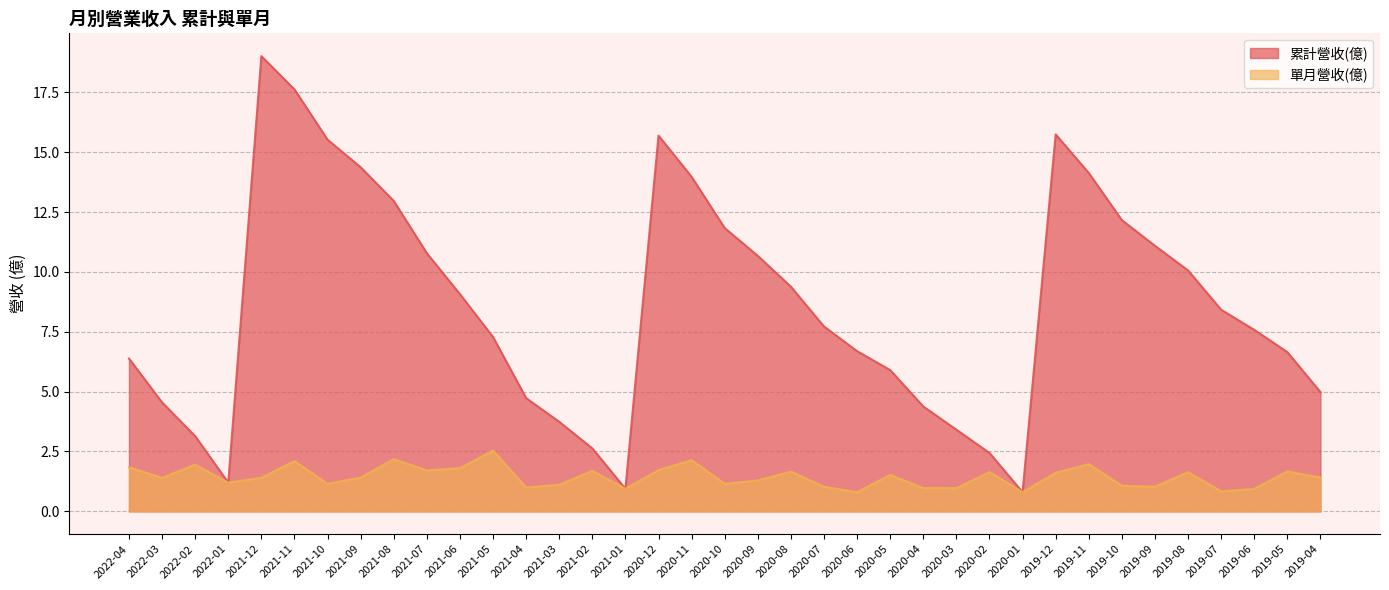

Reading left to right, what are all the values shown in this chart?

累計營收(億): 2022-04=6.4	2022-03=4.5	2022-02=3.1	2022-01=1.2	2021-12=19.0	2021-11=17.6	2021-10=15.5	2021-09=14.4	2021-08=13.0	2021-07=10.8	2021-06=9.1	2021-05=7.3	2021-04=4.7	2021-03=3.7	2021-02=2.6	2021-01=0.9	2020-12=15.7	2020-11=14.0	2020-10=11.8	2020-09=10.7	2020-08=9.4	2020-07=7.7	2020-06=6.7	2020-05=5.9	2020-04=4.4	2020-03=3.4	2020-02=2.4	2020-01=0.8	2019-12=15.7	2019-11=14.1	2019-10=12.2	2019-09=11.1	2019-08=10.1	2019-07=8.4	2019-06=7.6	2019-05=6.7	2019-04=5.0
單月營收(億): 2022-04=1.8	2022-03=1.4	2022-02=1.9	2022-01=1.2	2021-12=1.4	2021-11=2.1	2021-10=1.1	2021-09=1.4	2021-08=2.2	2021-07=1.7	2021-06=1.8	2021-05=2.5	2021-04=1.0	2021-03=1.1	2021-02=1.7	2021-01=0.9	2020-12=1.7	2020-11=2.1	2020-10=1.1	2020-09=1.3	2020-08=1.7	2020-07=1.0	2020-06=0.8	2020-05=1.5	2020-04=1.0	2020-03=1.0	2020-02=1.6	2020-01=0.8	2019-12=1.6	2019-11=2.0	2019-10=1.1	2019-09=1.0	2019-08=1.6	2019-07=0.8	2019-06=0.9	2019-05=1.7	2019-04=1.4